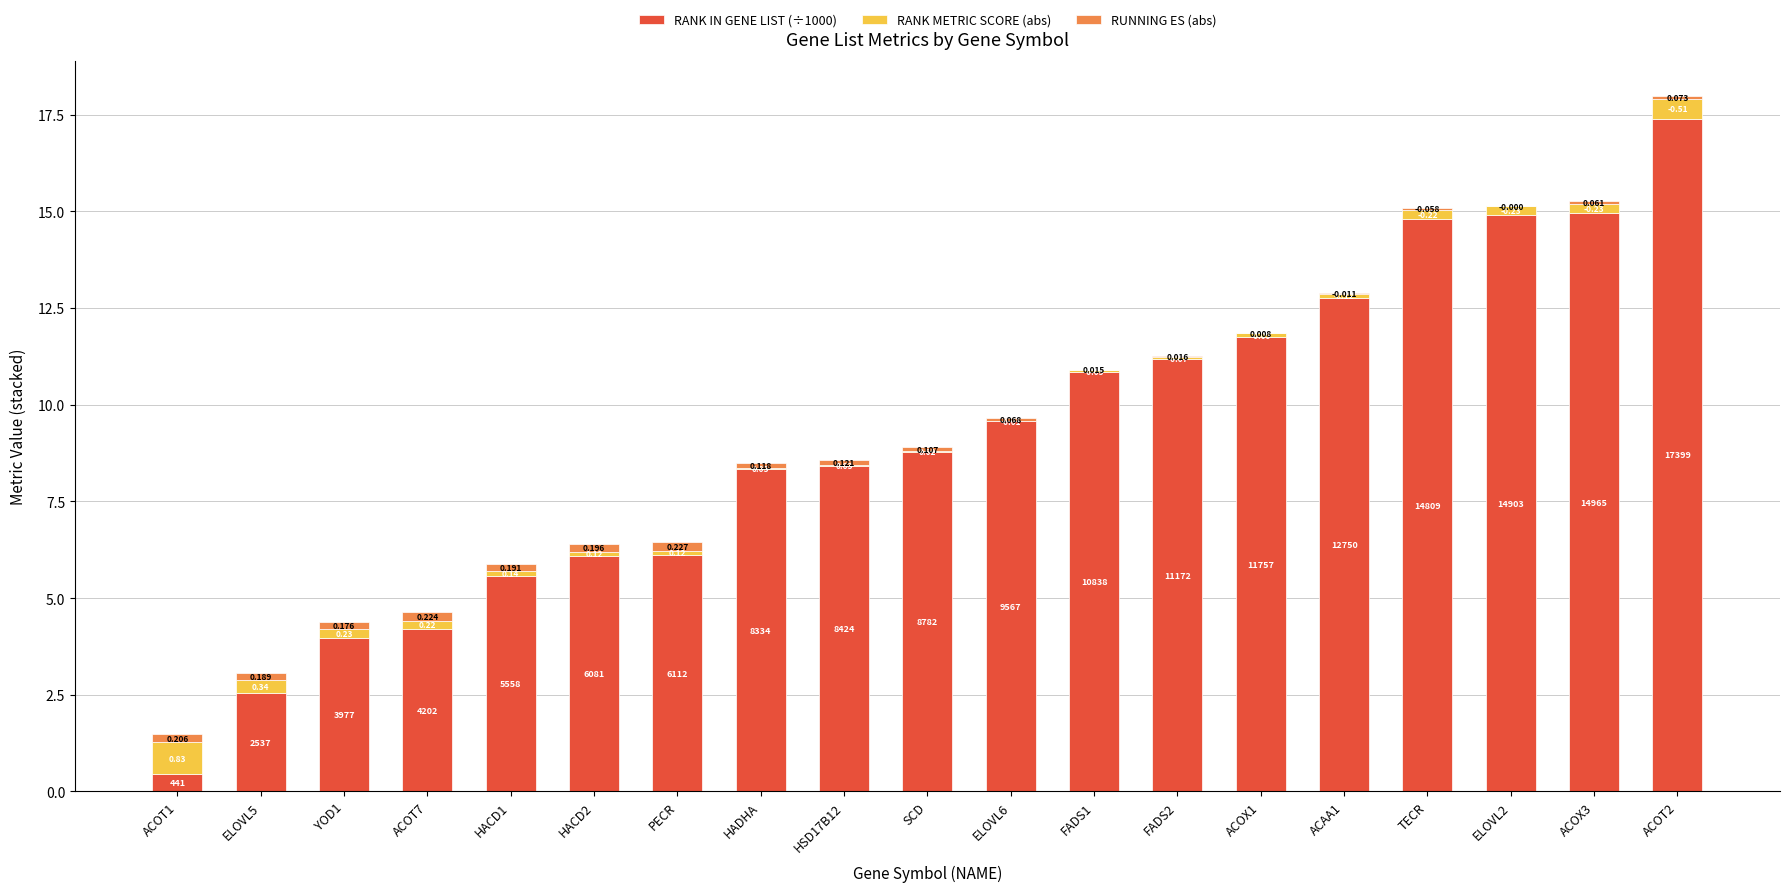

Where does the RANK IN GENE LIST (÷1000) series first go above 8?

HADHA